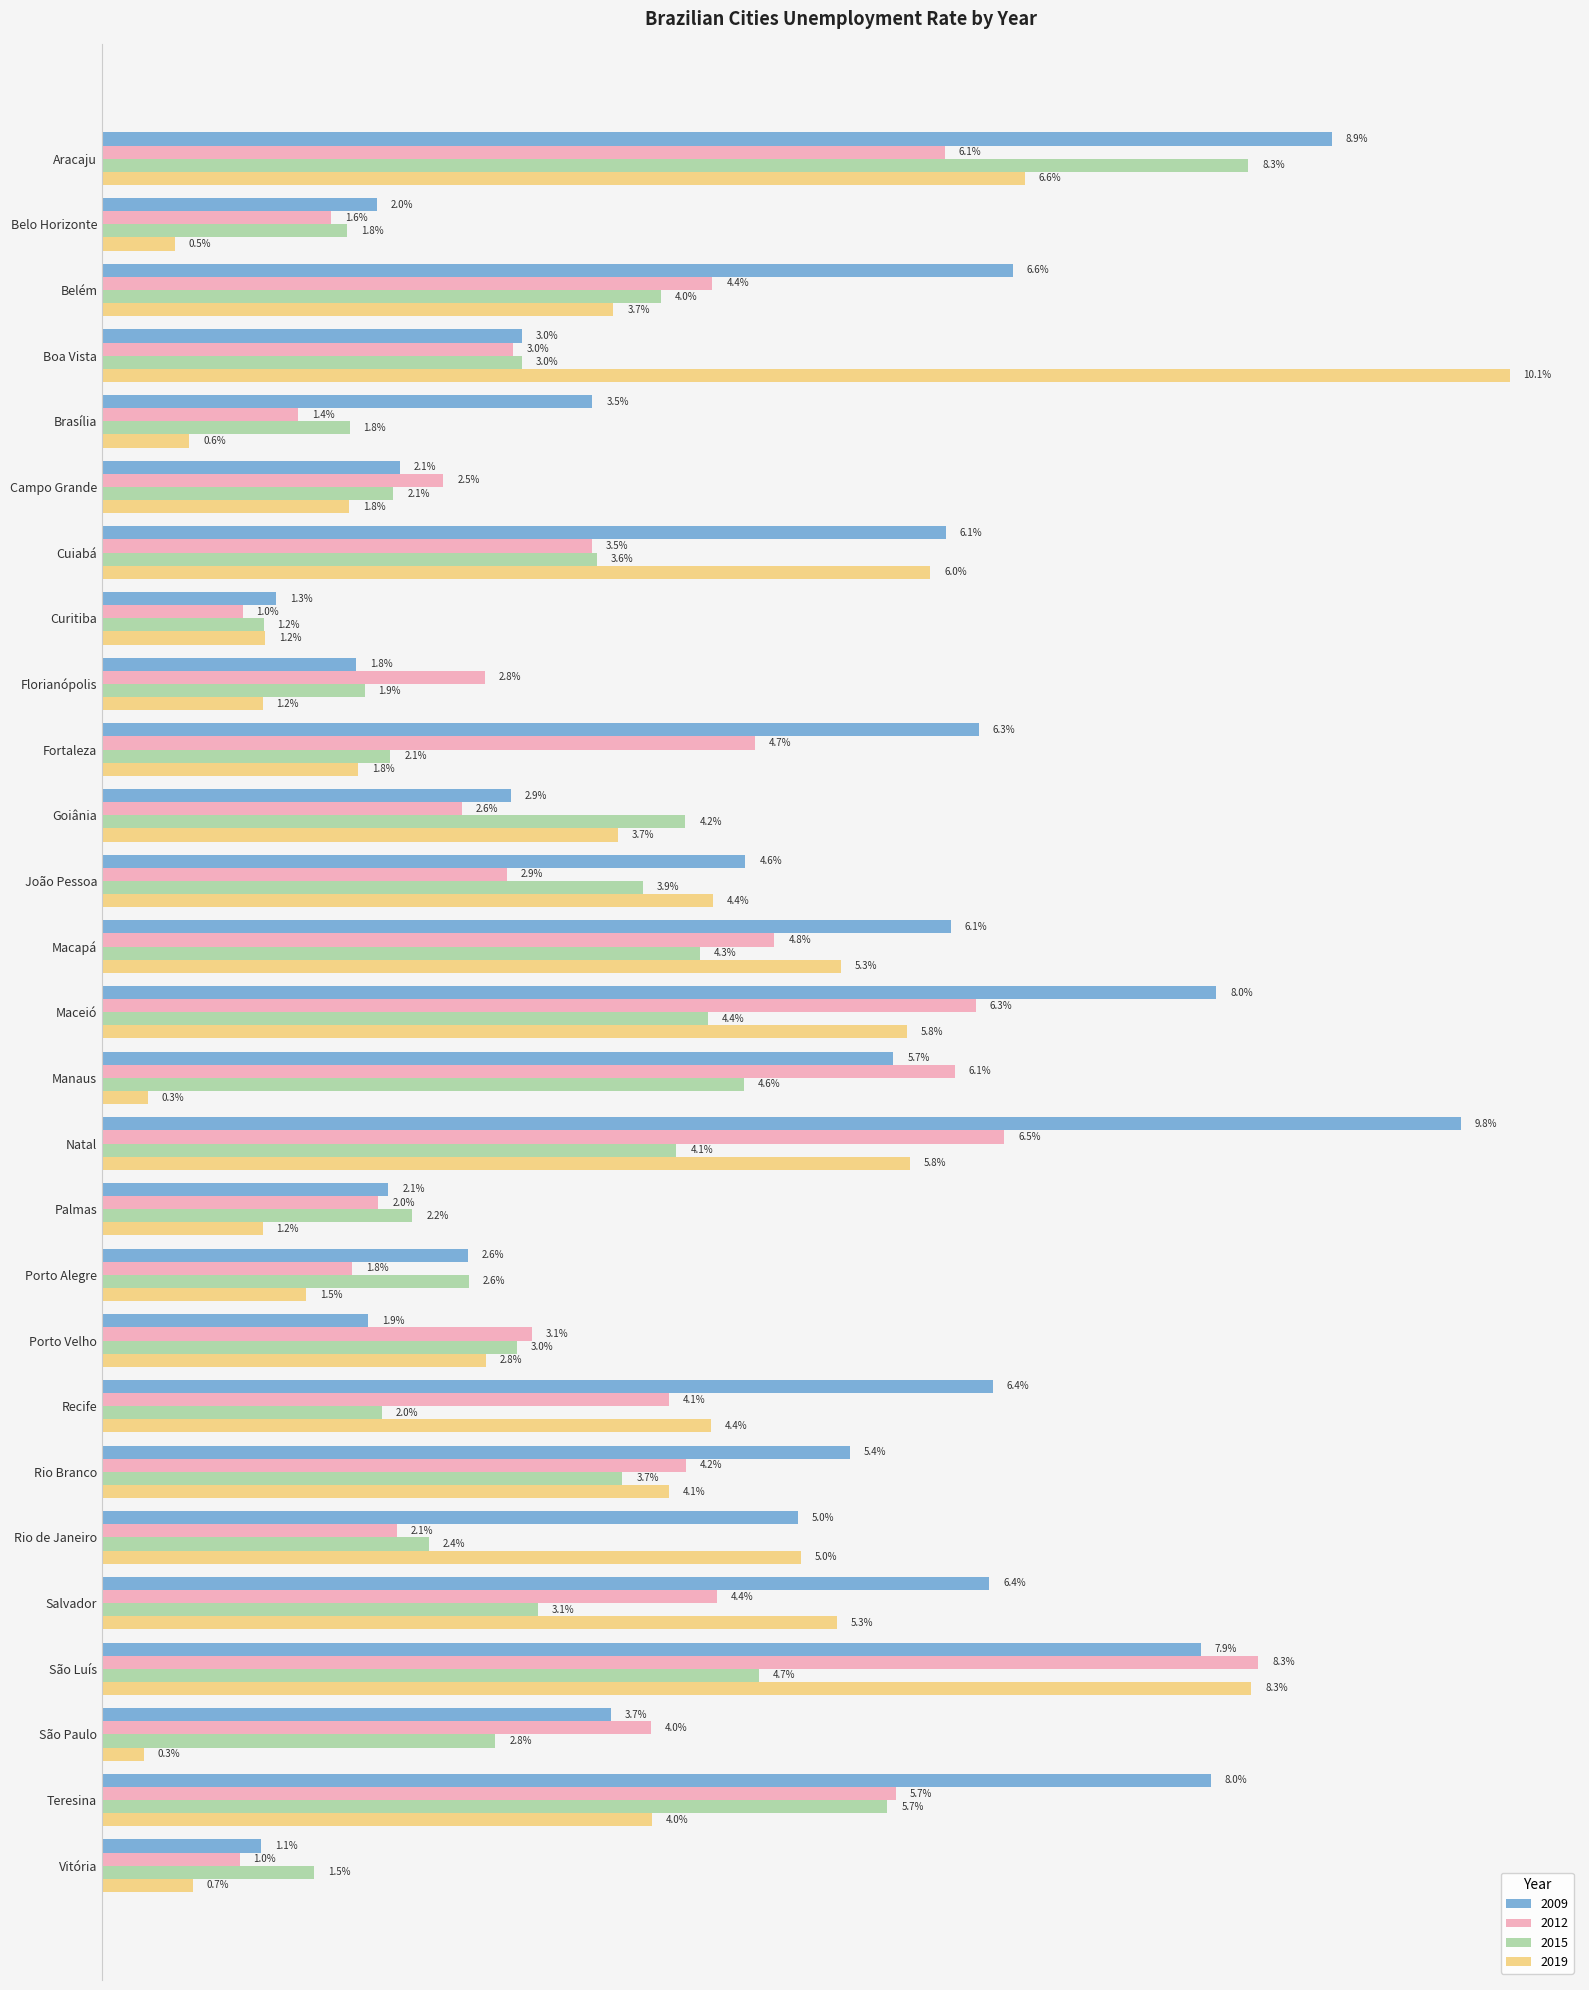

What is the total value across all series at Boa Vista?

0.2